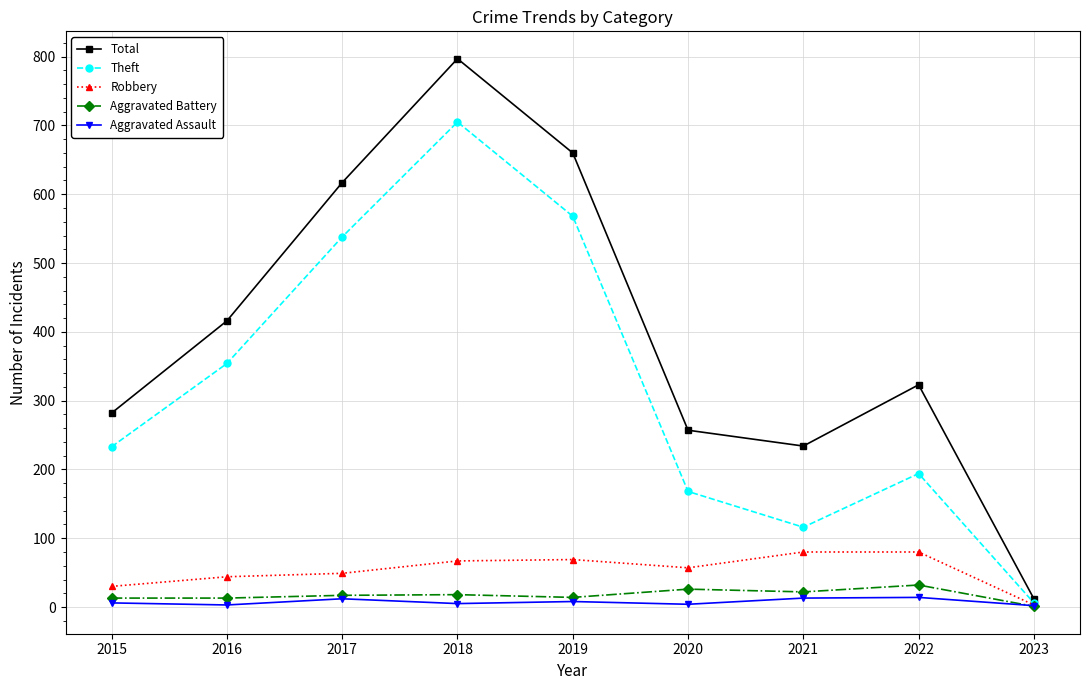

How many lines are shown in the chart?

5